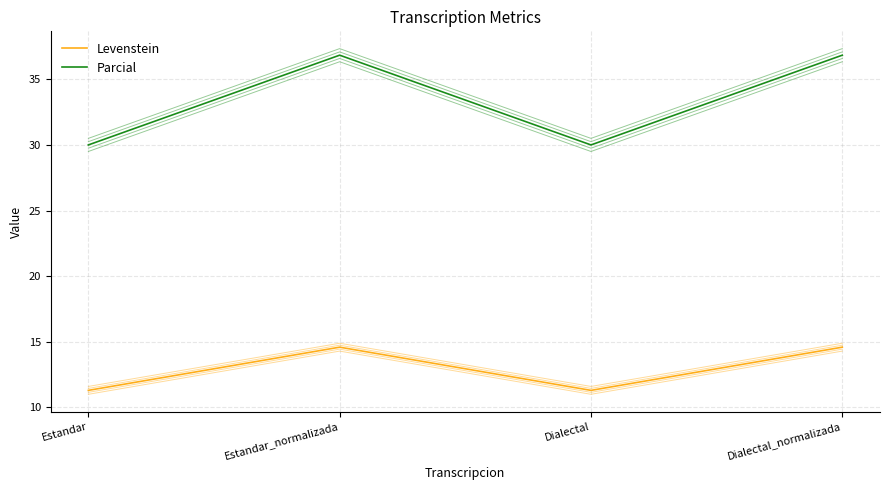

What is the average value of the Parcial series?

33.4